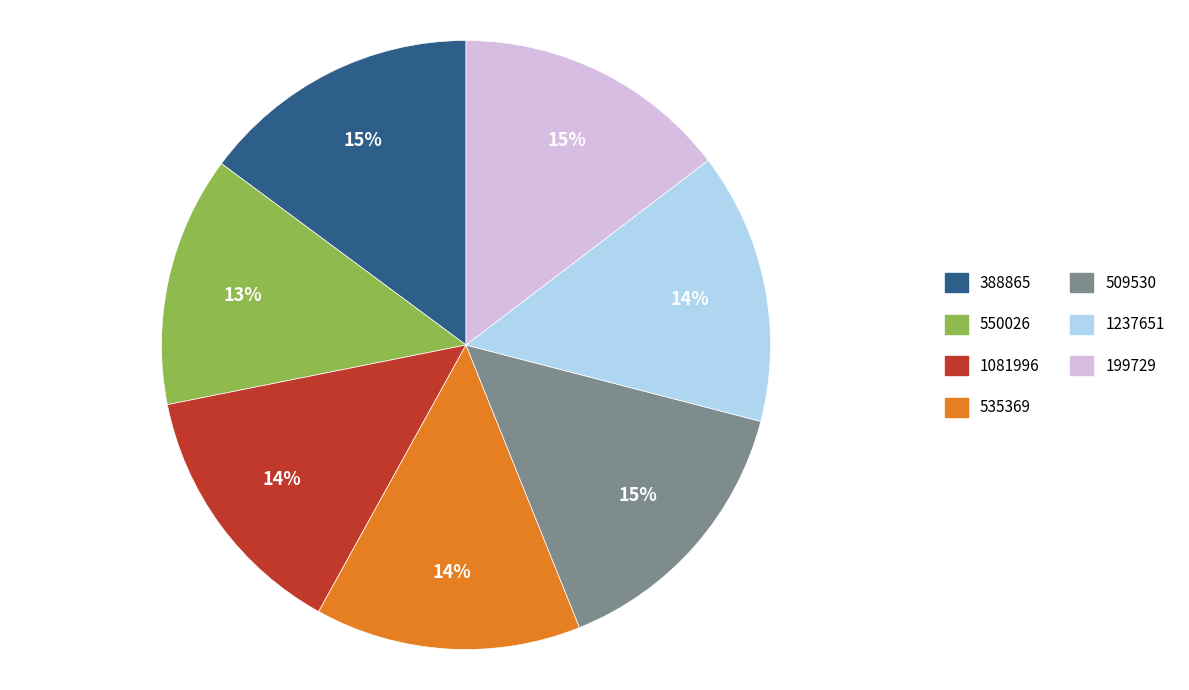

Approximately how many times larger is the value at 509530 compared to 199729?

1.0